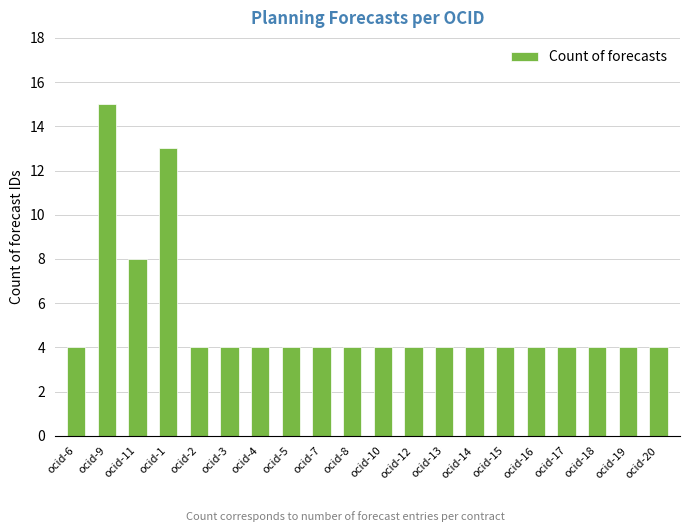

What position from the right is ocid-12?

9